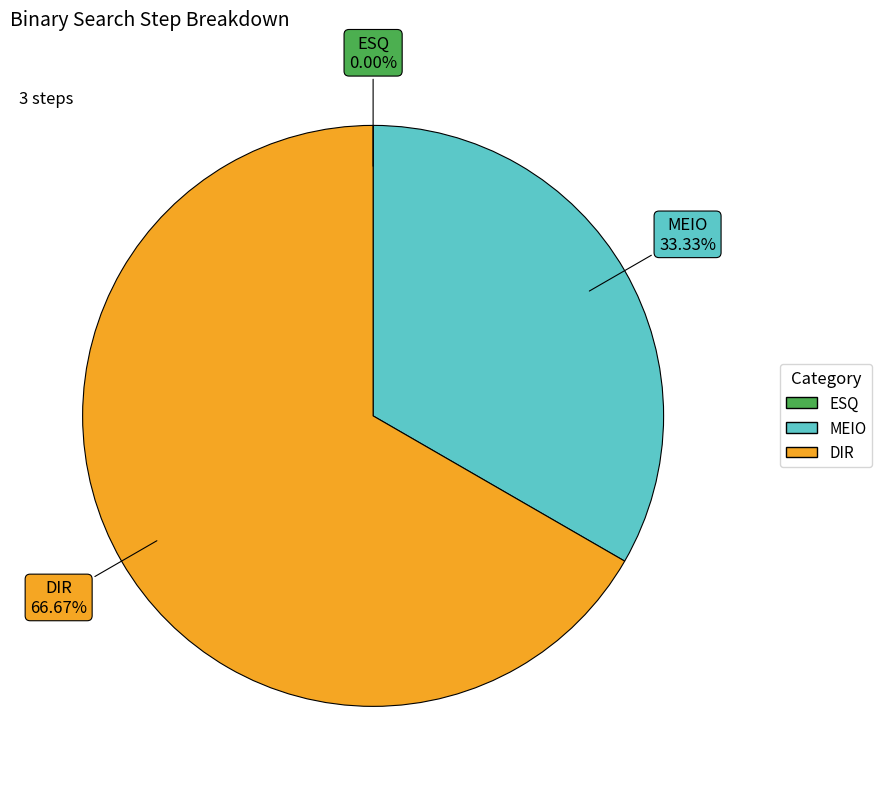

To the nearest percent, what portion does MEIO represent?

33%